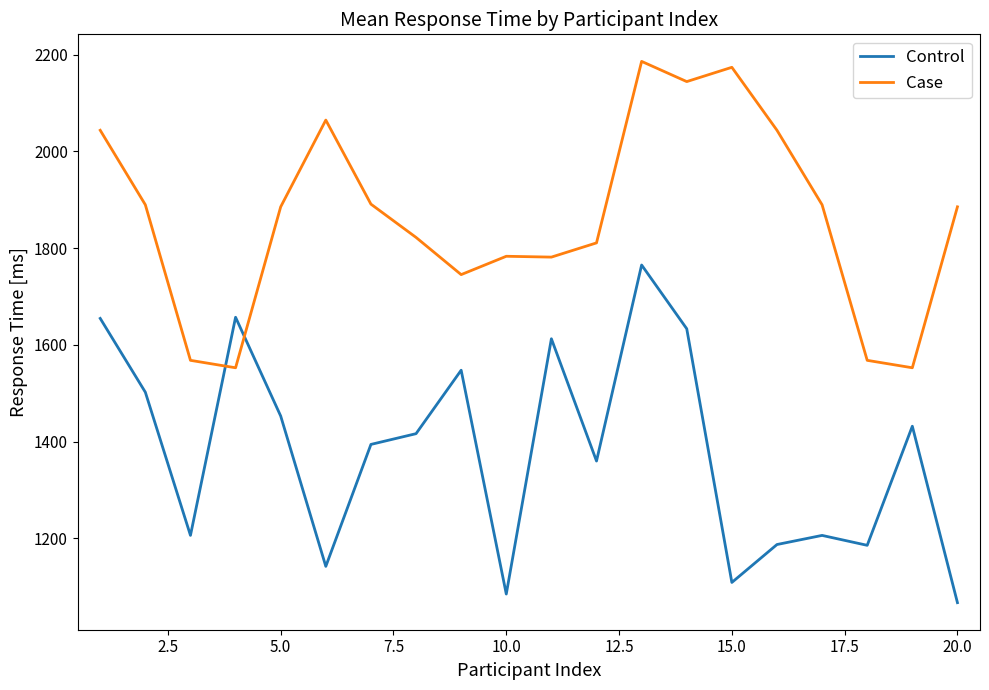

Which series ends up on top after the final intersection of Case and Control?

Case